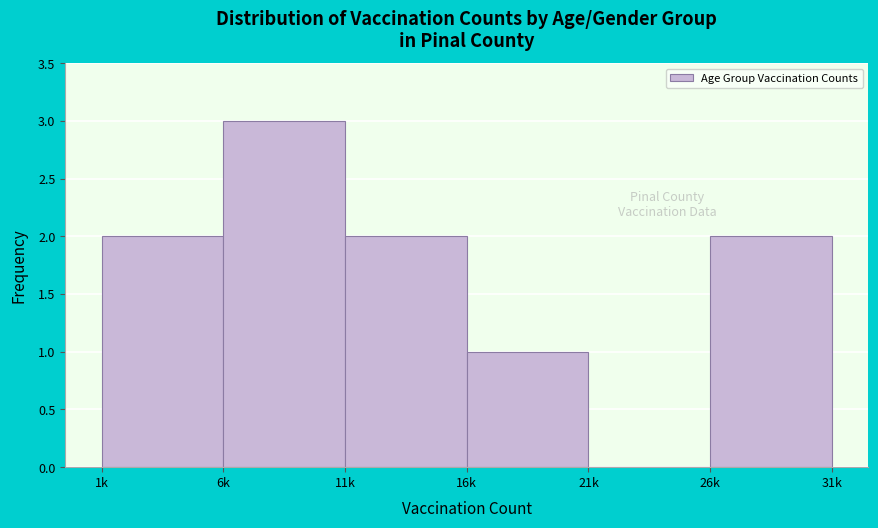

Reading left to right, what are all the values shown in this chart?

1k=2	6k=3	11k=2	16k=1	21k=0	26k=2